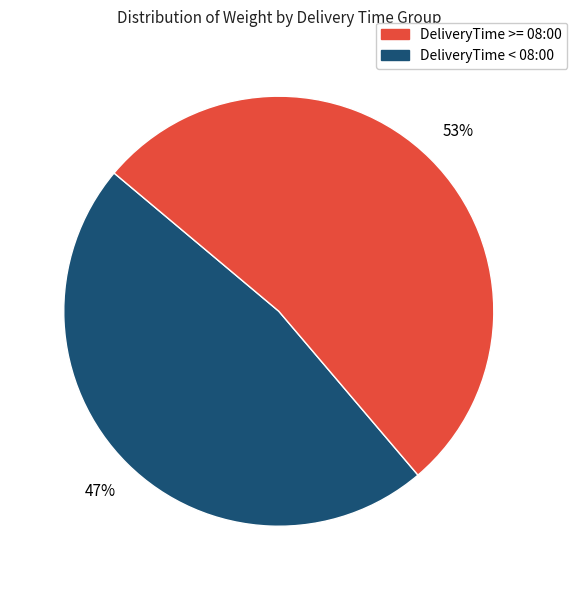

Is there a majority slice in this chart?

Yes